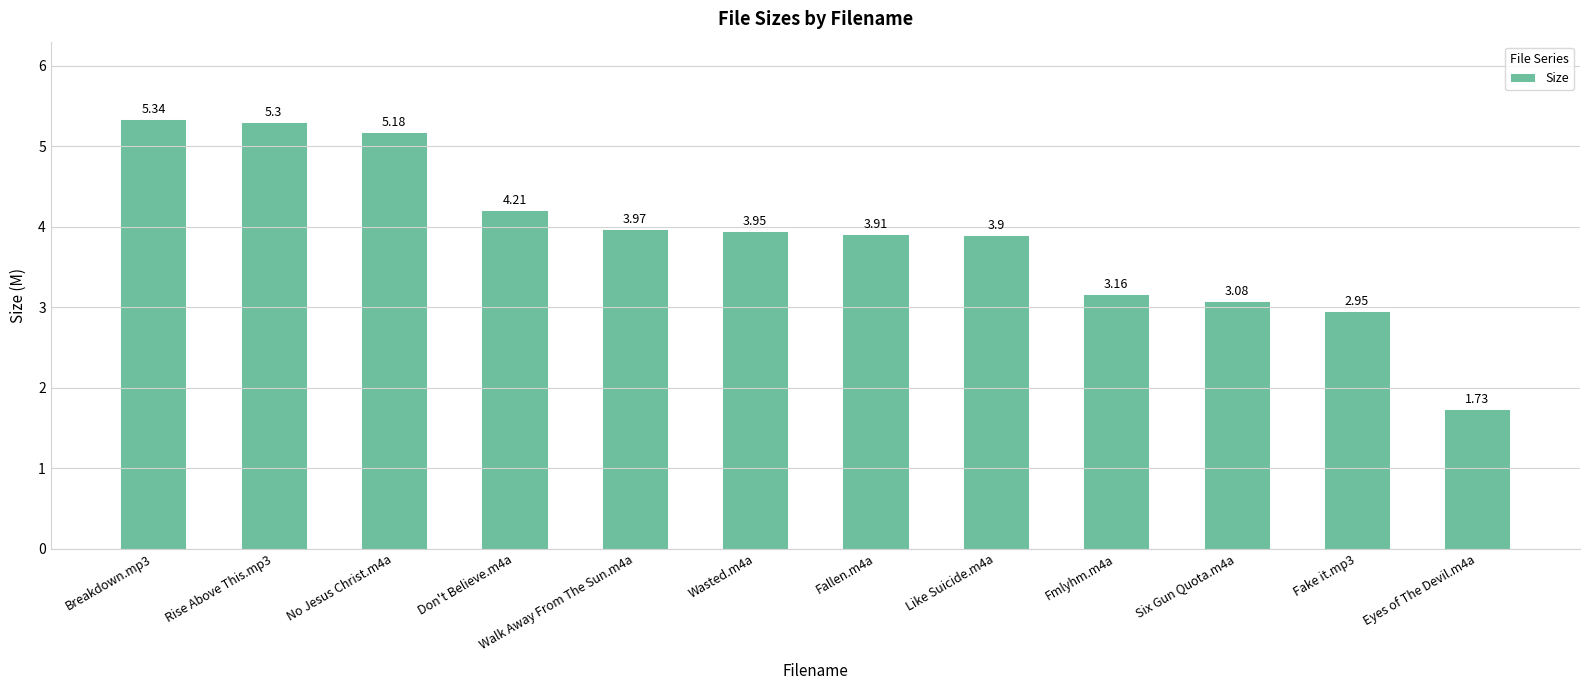

List the labels in order of value, largest first.

Breakdown.mp3, Rise Above This.mp3, No Jesus Christ.m4a, Don't Believe.m4a, Walk Away From The Sun.m4a, Wasted.m4a, Fallen.m4a, Like Suicide.m4a, Fmlyhm.m4a, Six Gun Quota.m4a, Fake it.mp3, Eyes of The Devil.m4a